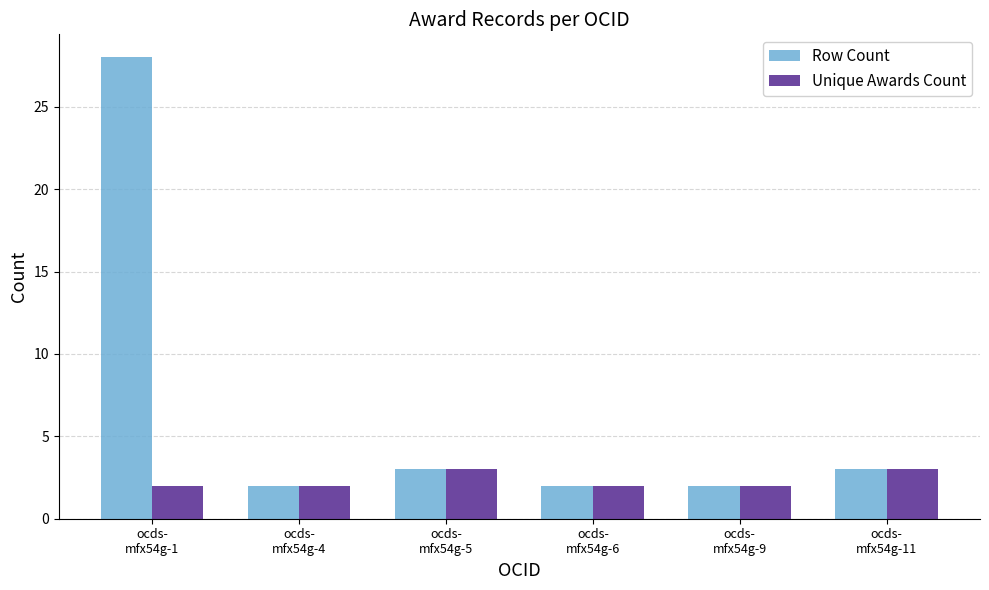

Which series has the largest total across all categories?

Row Count